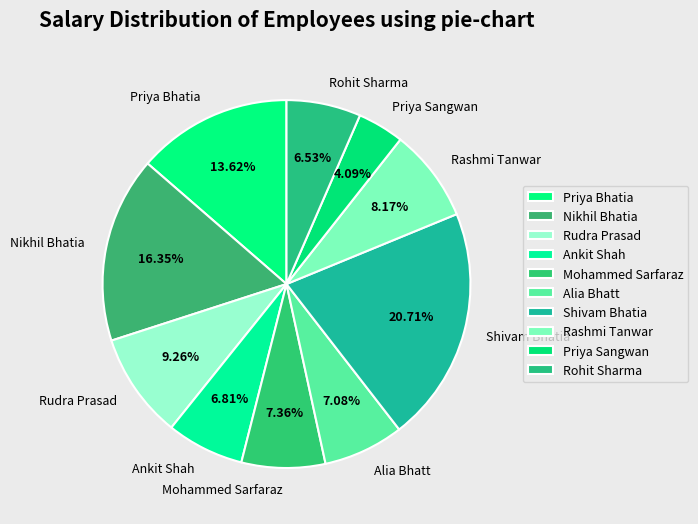

The Alia Bhatt slice represents 17% of the pie. True or false?

False